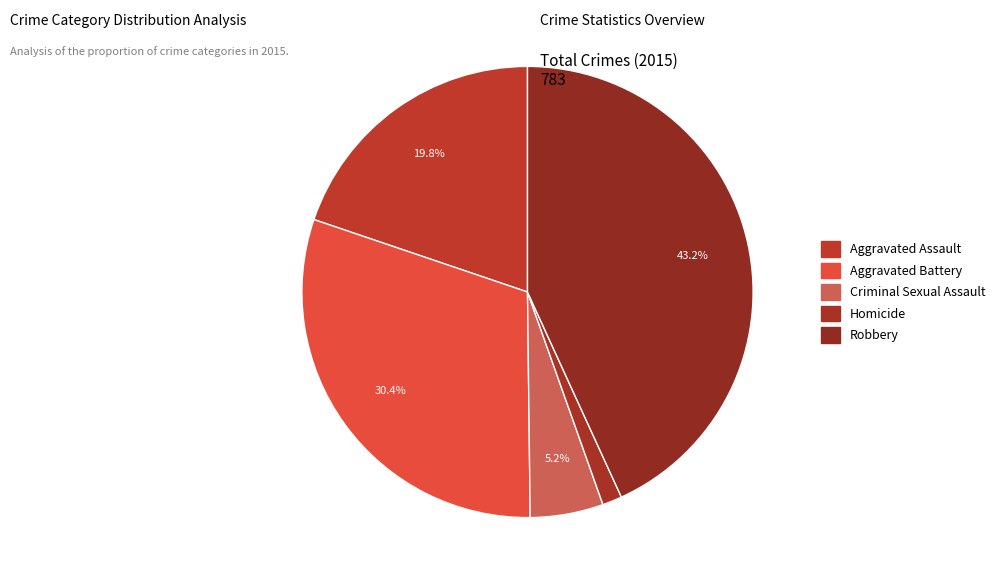

Count the number of slices in the pie.

5